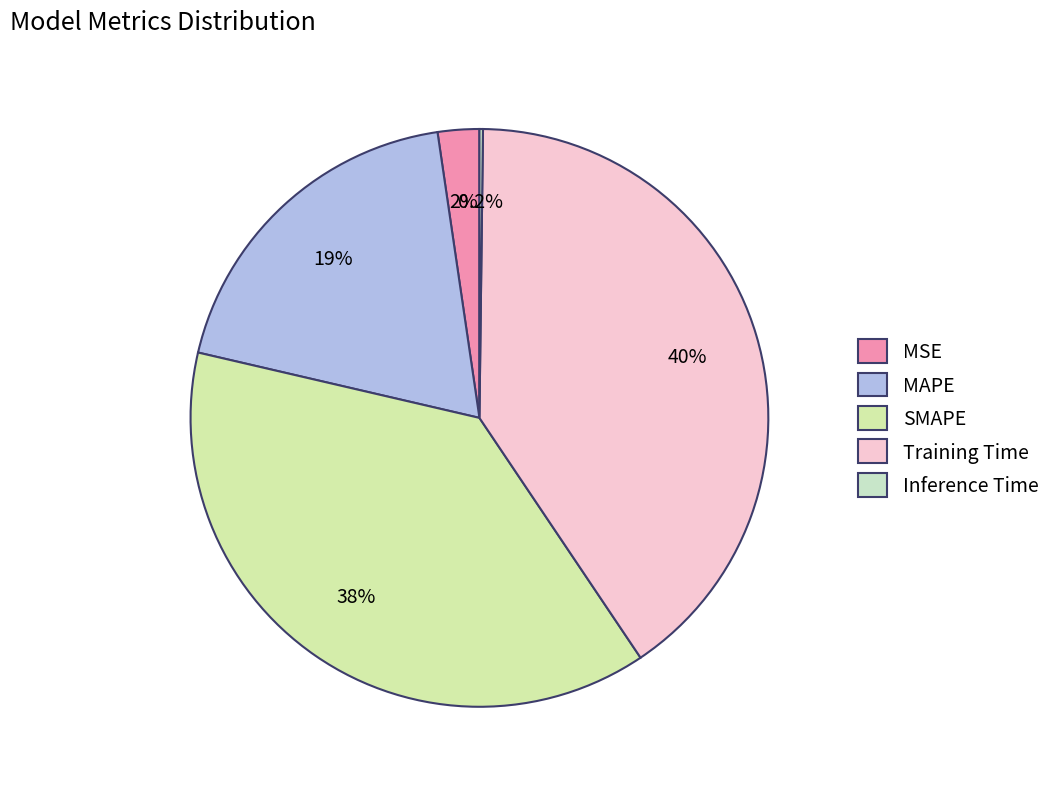

To the nearest percent, what percentage of the pie is Training Time?

40%